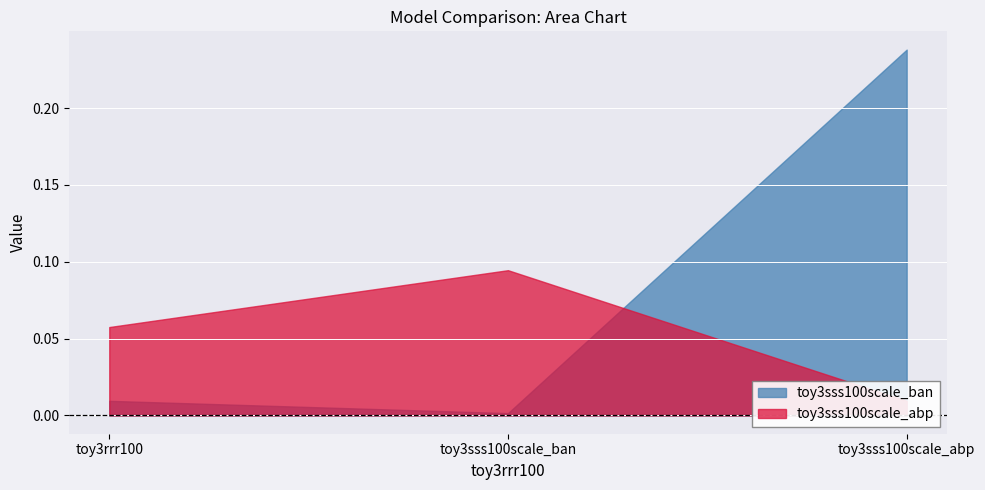

Rank the categories by toy3sss100scale_ban value from highest to lowest.

toy3sss100scale_abp, toy3rrr100, toy3sss100scale_ban